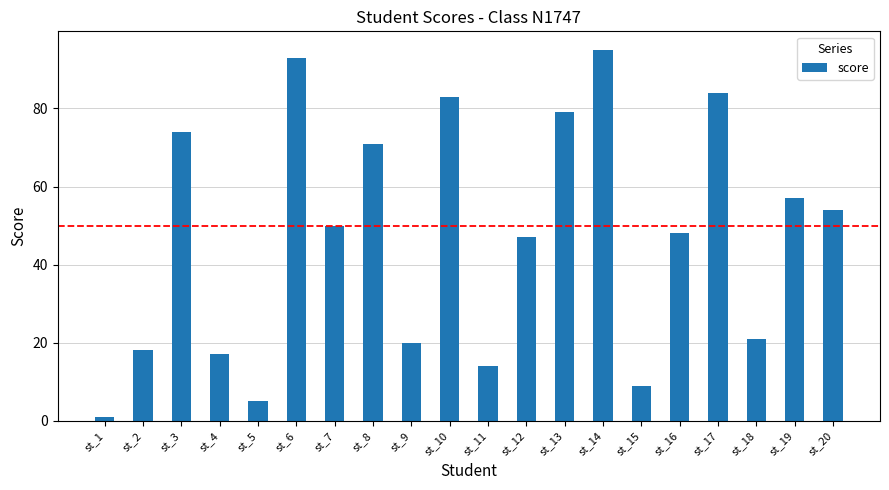

How many bars are there in total?

20